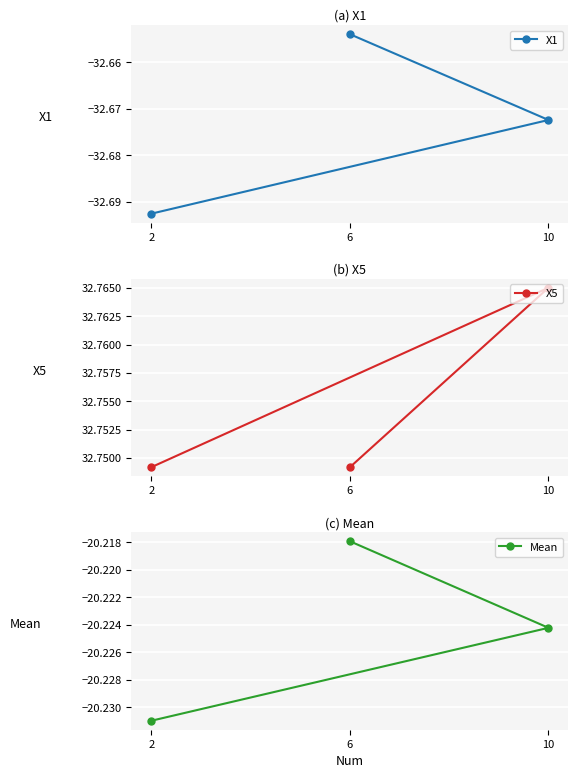

Reading right to left, list all the values displayed in this chart.

X1: -32.7	-32.7	-32.7
X5: 32.7	32.8	32.7
Mean: -20.2	-20.2	-20.2